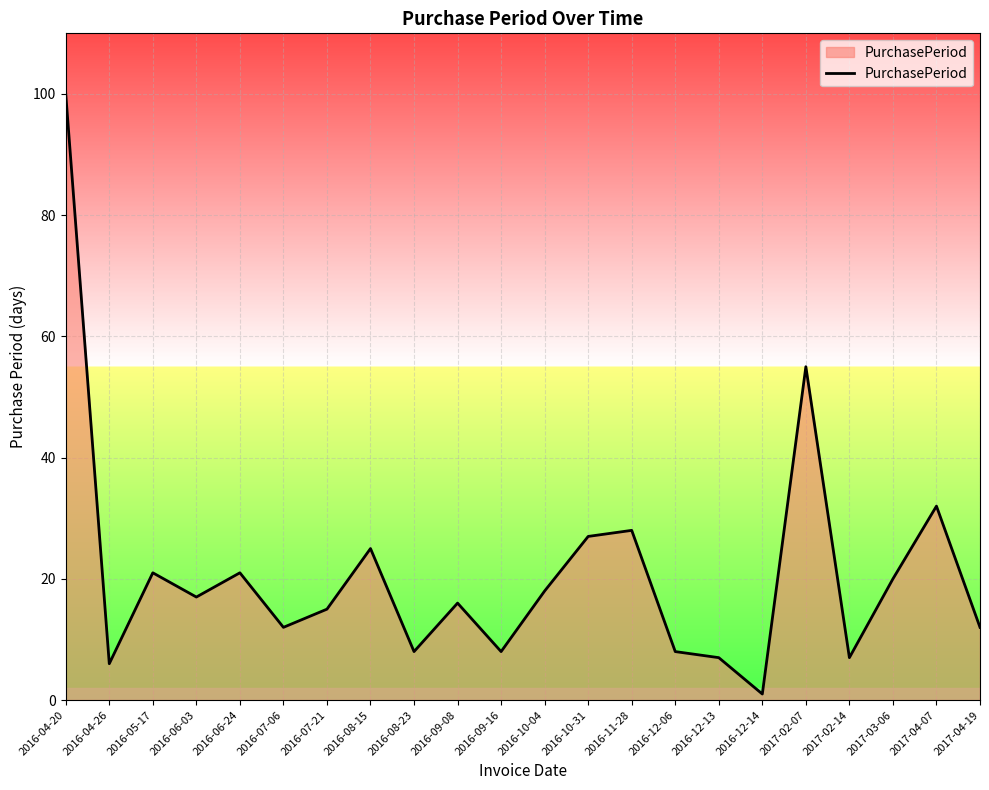

What is the difference between the maximum and minimum values?

99